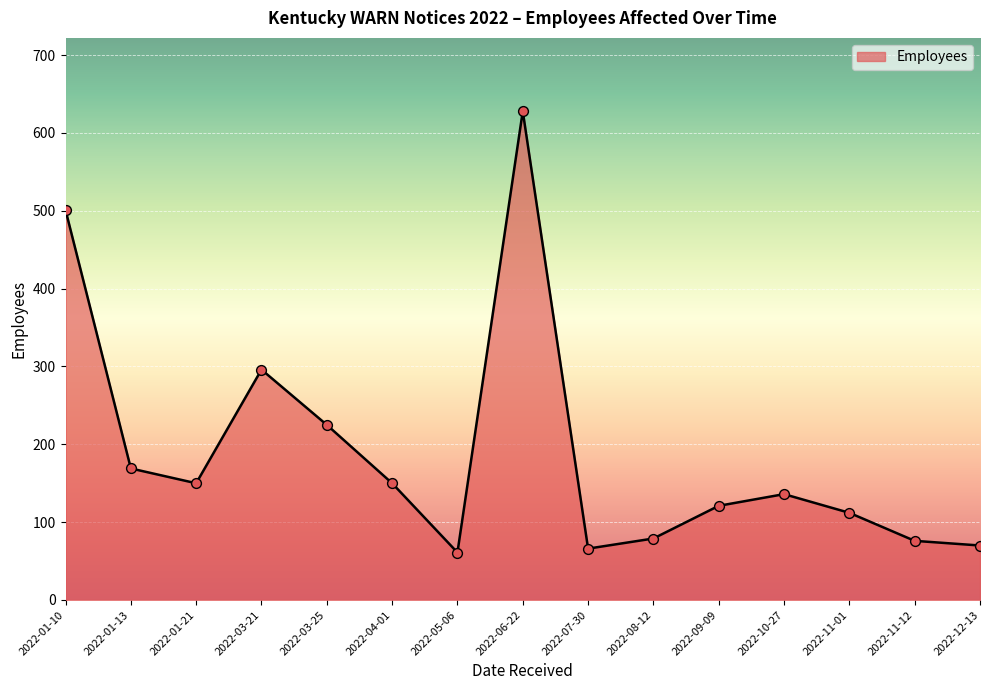

Which has a higher value, 2022-01-21 or 2022-05-06?

2022-01-21